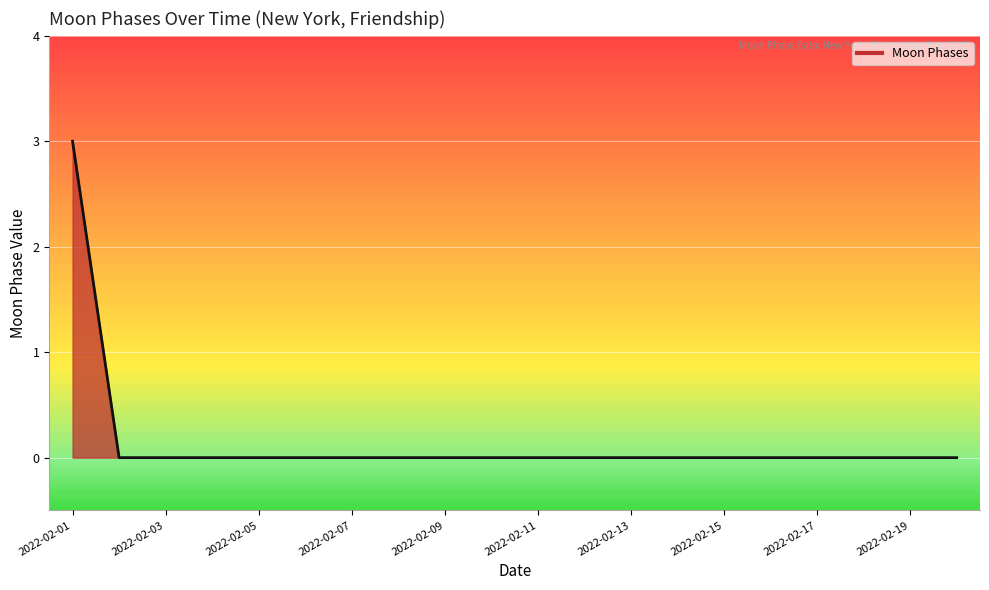

What is the difference between the maximum and minimum values?

3